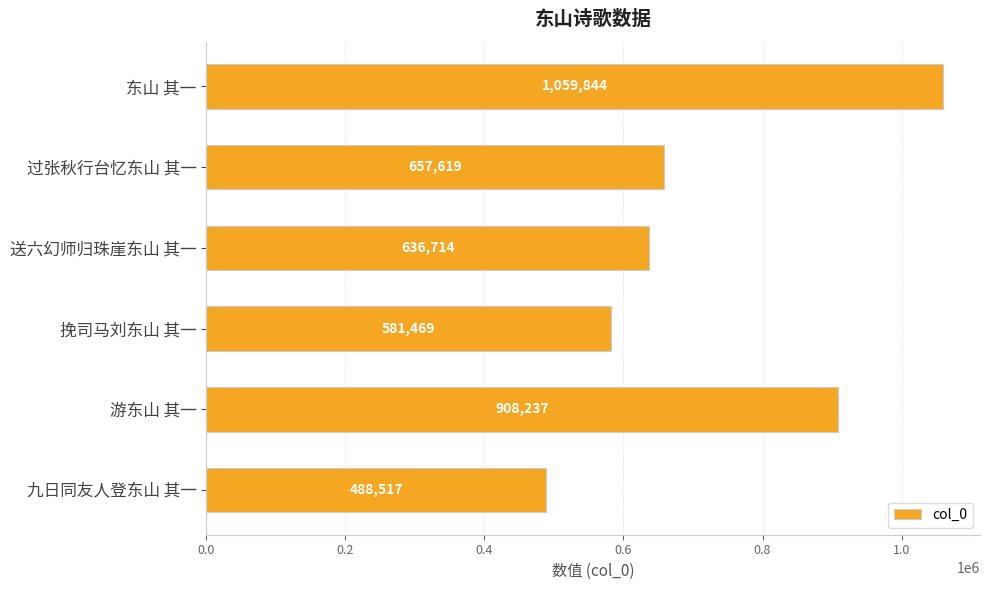

How many values are below 657619?

3